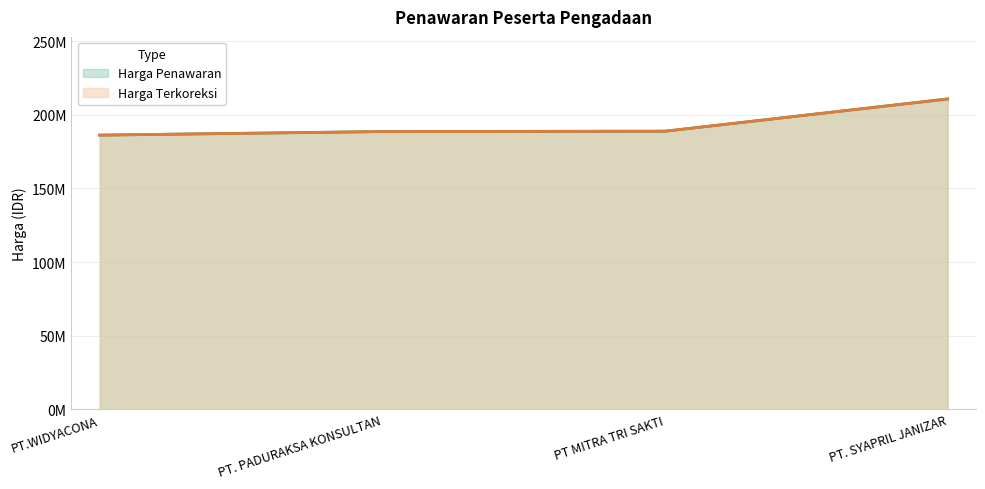

What is the sum of all Harga Terkoreksi (line) values?

774695640